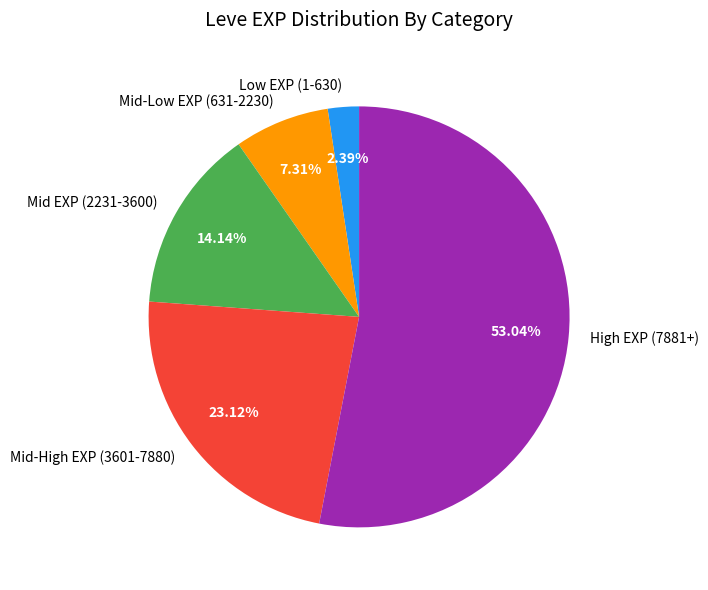

Which category has the biggest portion of the pie?

High EXP (7881+)